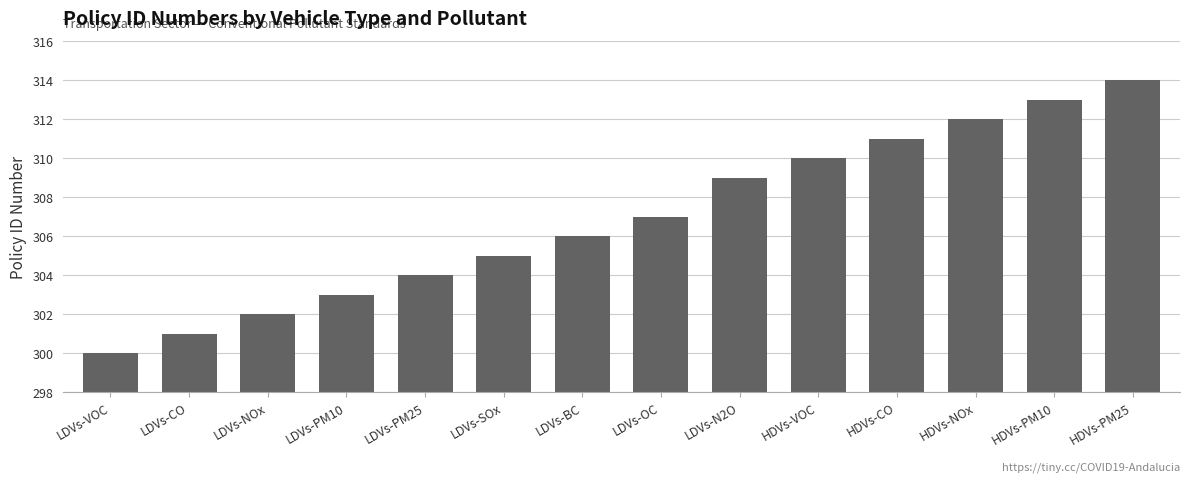

Reading left to right, list all the values displayed in this chart.

LDVs-VOC=300	LDVs-CO=301	LDVs-NOx=302	LDVs-PM10=303	LDVs-PM25=304	LDVs-SOx=305	LDVs-BC=306	LDVs-OC=307	LDVs-N2O=309	HDVs-VOC=310	HDVs-CO=311	HDVs-NOx=312	HDVs-PM10=313	HDVs-PM25=314